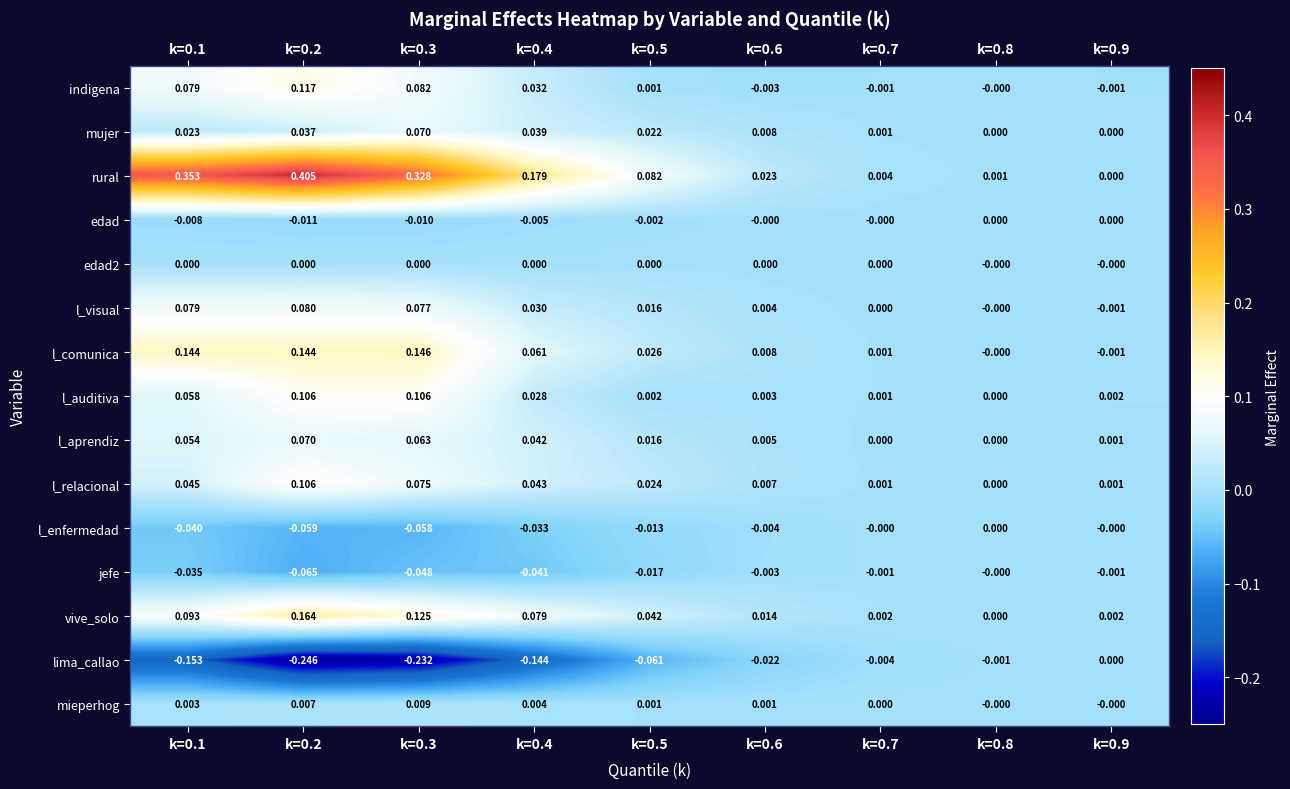

Is the value of edad at k=0.3 greater than the value of l_comunica at k=0.8?

No